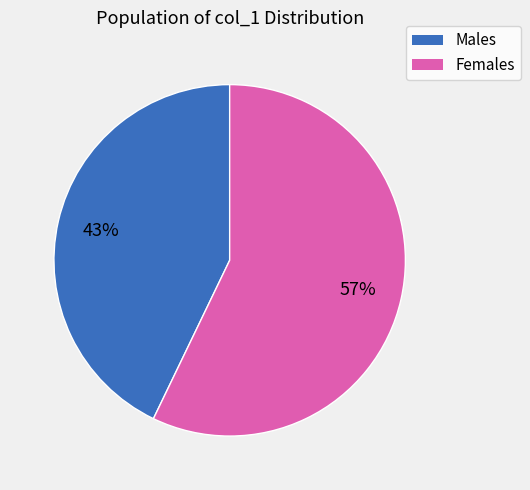

Is there a majority slice in this chart?

Yes